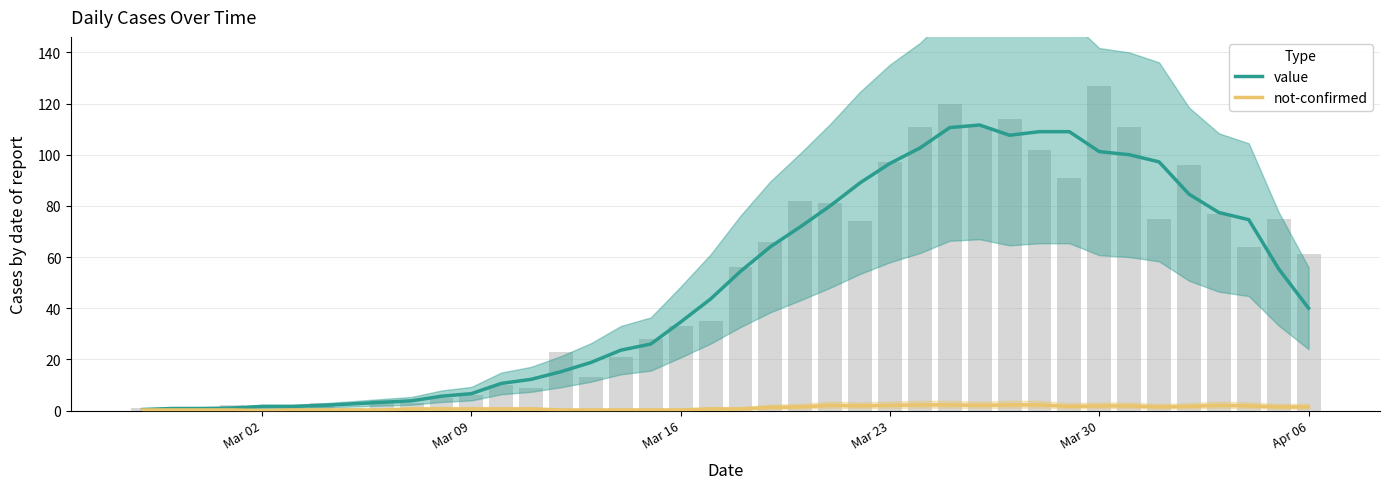

How many data points in not-confirmed are above 0?

39